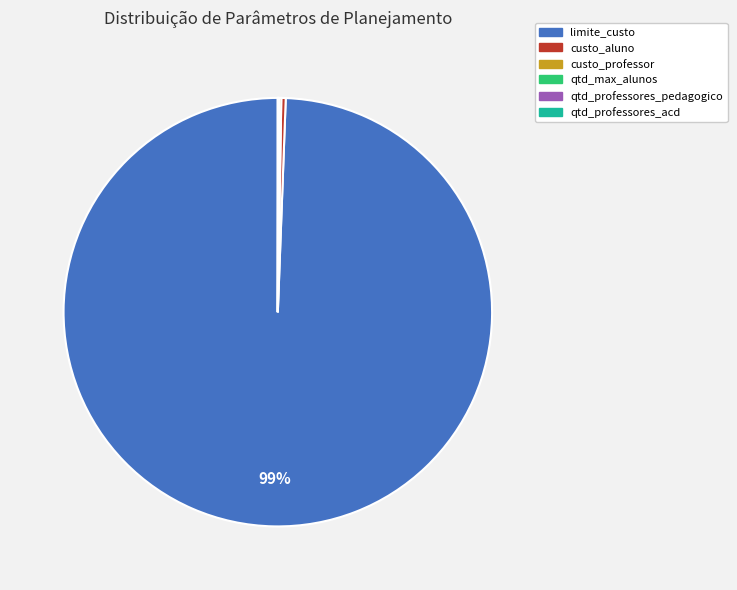

Which slice is the largest?

limite_custo